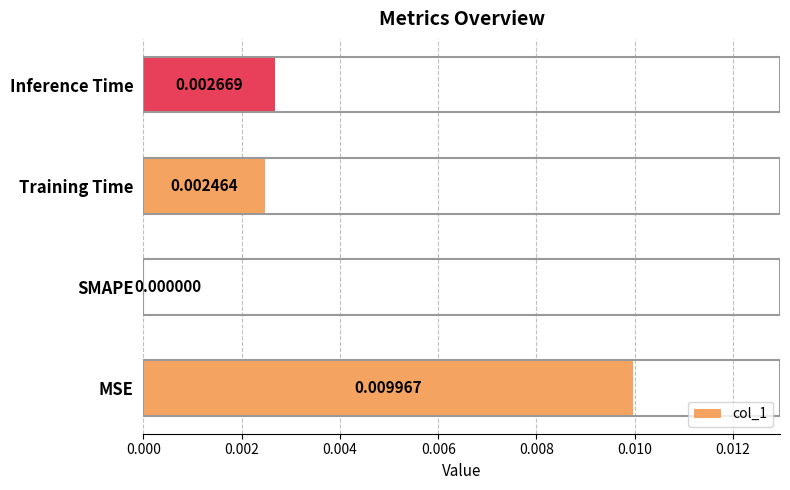

Which has a higher value, Inference Time or MSE?

MSE